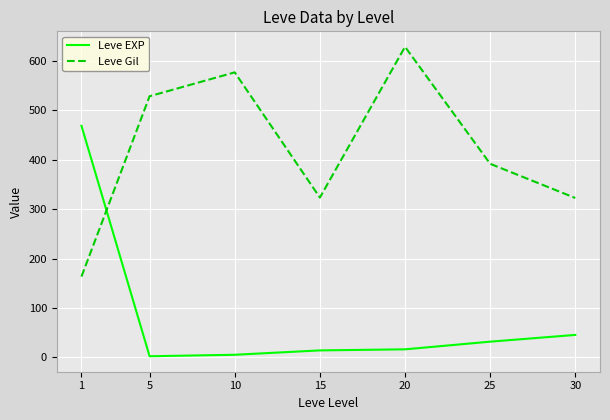

The Leve EXP series shows 45.5 at 30. True or false?

True